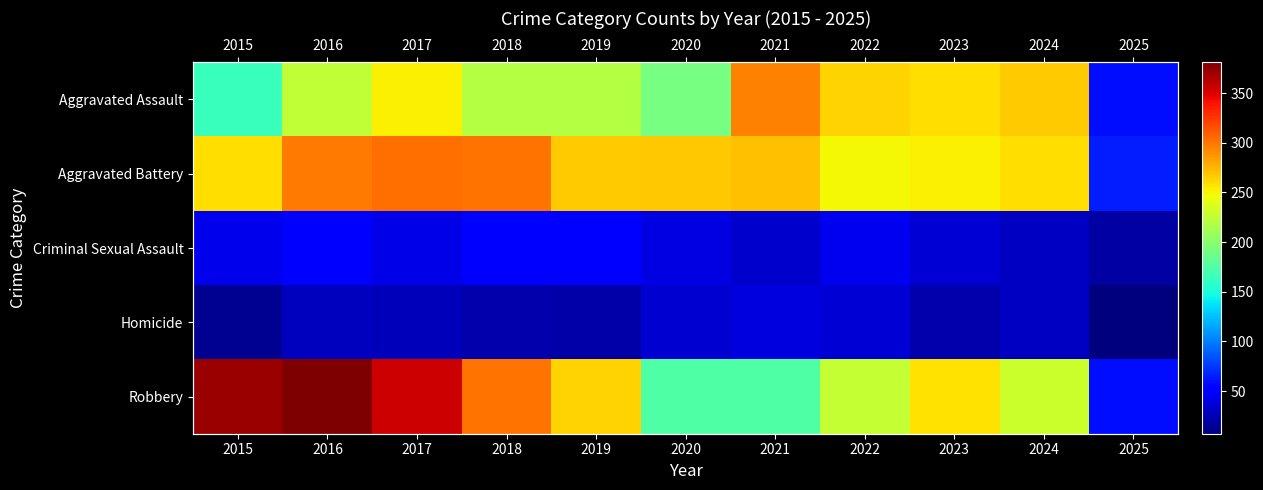

How many distinct data groups are displayed?

5